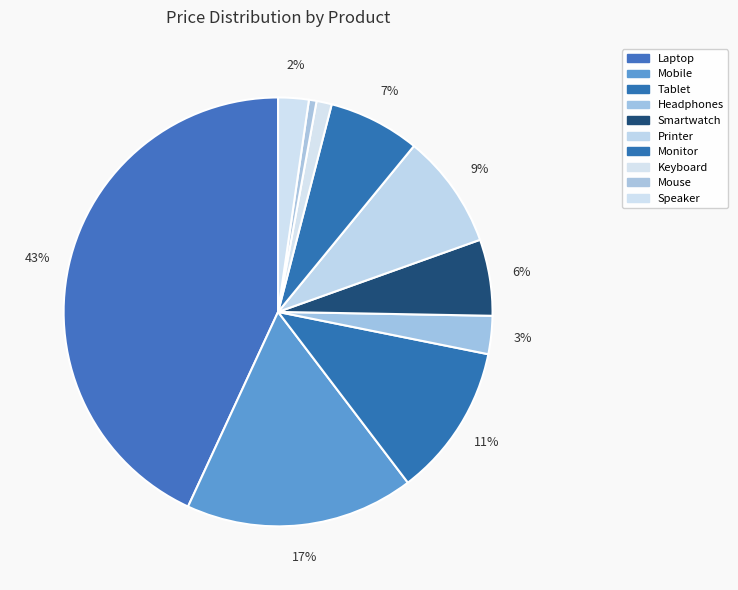

How many segments does this pie chart have?

10